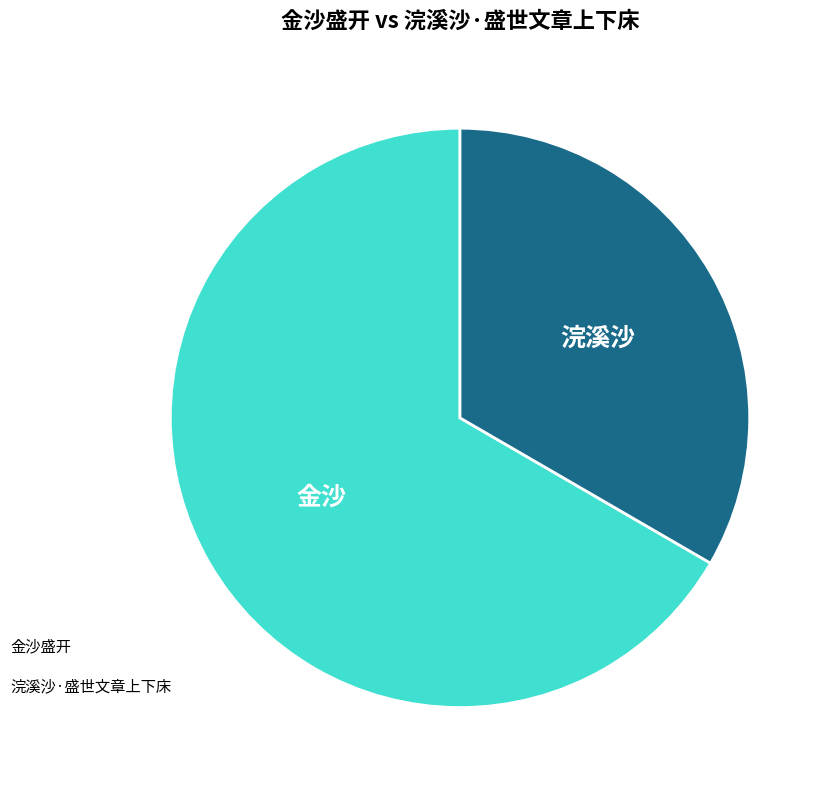

Count the number of slices in the pie.

2